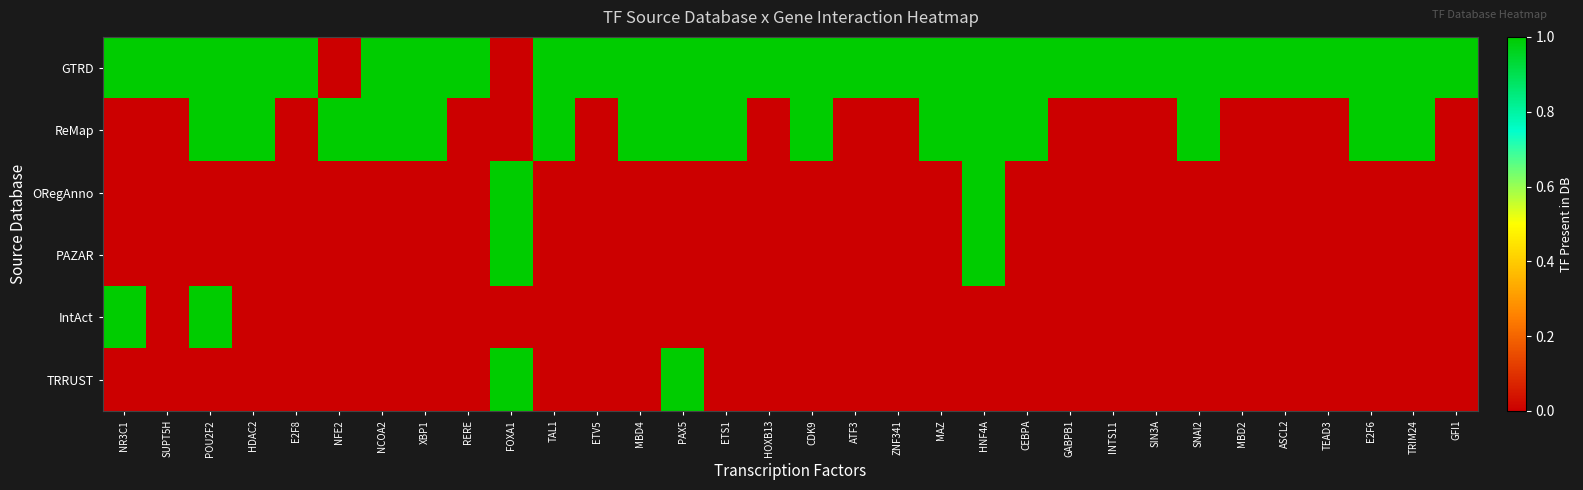

Reading left to right, extract all data points from this chart.

GTRD: NR3C1=1	SUPT5H=1	POU2F2=1	HDAC2=1	E2F8=1	NFE2=0	NCOA2=1	XBP1=1	RERE=1	FOXA1=0	TAL1=1	ETV5=1	MBD4=1	PAX5=1	ETS1=1	HOXB13=1	CDK9=1	ATF3=1	ZNF341=1	MAZ=1	HNF4A=1	CEBPA=1	GABPB1=1	INTS11=1	SIN3A=1	SNAI2=1	MBD2=1	ASCL2=1	TEAD3=1	E2F6=1	TRIM24=1	GFI1=1
ReMap: NR3C1=0	SUPT5H=0	POU2F2=1	HDAC2=1	E2F8=0	NFE2=1	NCOA2=1	XBP1=1	RERE=0	FOXA1=0	TAL1=1	ETV5=0	MBD4=1	PAX5=1	ETS1=1	HOXB13=0	CDK9=1	ATF3=0	ZNF341=0	MAZ=1	HNF4A=1	CEBPA=1	GABPB1=0	INTS11=0	SIN3A=0	SNAI2=1	MBD2=0	ASCL2=0	TEAD3=0	E2F6=1	TRIM24=1	GFI1=0
ORegAnno: NR3C1=0	SUPT5H=0	POU2F2=0	HDAC2=0	E2F8=0	NFE2=0	NCOA2=0	XBP1=0	RERE=0	FOXA1=1	TAL1=0	ETV5=0	MBD4=0	PAX5=0	ETS1=0	HOXB13=0	CDK9=0	ATF3=0	ZNF341=0	MAZ=0	HNF4A=1	CEBPA=0	GABPB1=0	INTS11=0	SIN3A=0	SNAI2=0	MBD2=0	ASCL2=0	TEAD3=0	E2F6=0	TRIM24=0	GFI1=0
PAZAR: NR3C1=0	SUPT5H=0	POU2F2=0	HDAC2=0	E2F8=0	NFE2=0	NCOA2=0	XBP1=0	RERE=0	FOXA1=1	TAL1=0	ETV5=0	MBD4=0	PAX5=0	ETS1=0	HOXB13=0	CDK9=0	ATF3=0	ZNF341=0	MAZ=0	HNF4A=1	CEBPA=0	GABPB1=0	INTS11=0	SIN3A=0	SNAI2=0	MBD2=0	ASCL2=0	TEAD3=0	E2F6=0	TRIM24=0	GFI1=0
IntAct: NR3C1=1	SUPT5H=0	POU2F2=1	HDAC2=0	E2F8=0	NFE2=0	NCOA2=0	XBP1=0	RERE=0	FOXA1=0	TAL1=0	ETV5=0	MBD4=0	PAX5=0	ETS1=0	HOXB13=0	CDK9=0	ATF3=0	ZNF341=0	MAZ=0	HNF4A=0	CEBPA=0	GABPB1=0	INTS11=0	SIN3A=0	SNAI2=0	MBD2=0	ASCL2=0	TEAD3=0	E2F6=0	TRIM24=0	GFI1=0
TRRUST: NR3C1=0	SUPT5H=0	POU2F2=0	HDAC2=0	E2F8=0	NFE2=0	NCOA2=0	XBP1=0	RERE=0	FOXA1=1	TAL1=0	ETV5=0	MBD4=0	PAX5=1	ETS1=0	HOXB13=0	CDK9=0	ATF3=0	ZNF341=0	MAZ=0	HNF4A=0	CEBPA=0	GABPB1=0	INTS11=0	SIN3A=0	SNAI2=0	MBD2=0	ASCL2=0	TEAD3=0	E2F6=0	TRIM24=0	GFI1=0